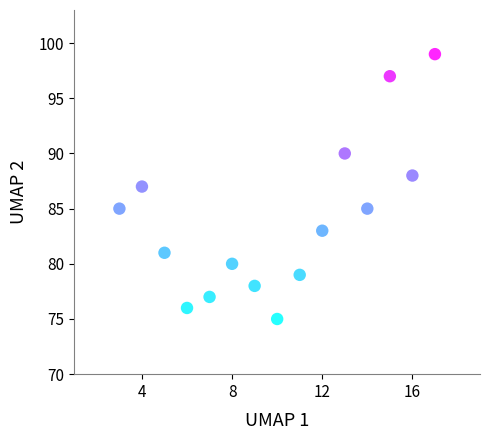

What is the range of Y values (max minus min)?

24